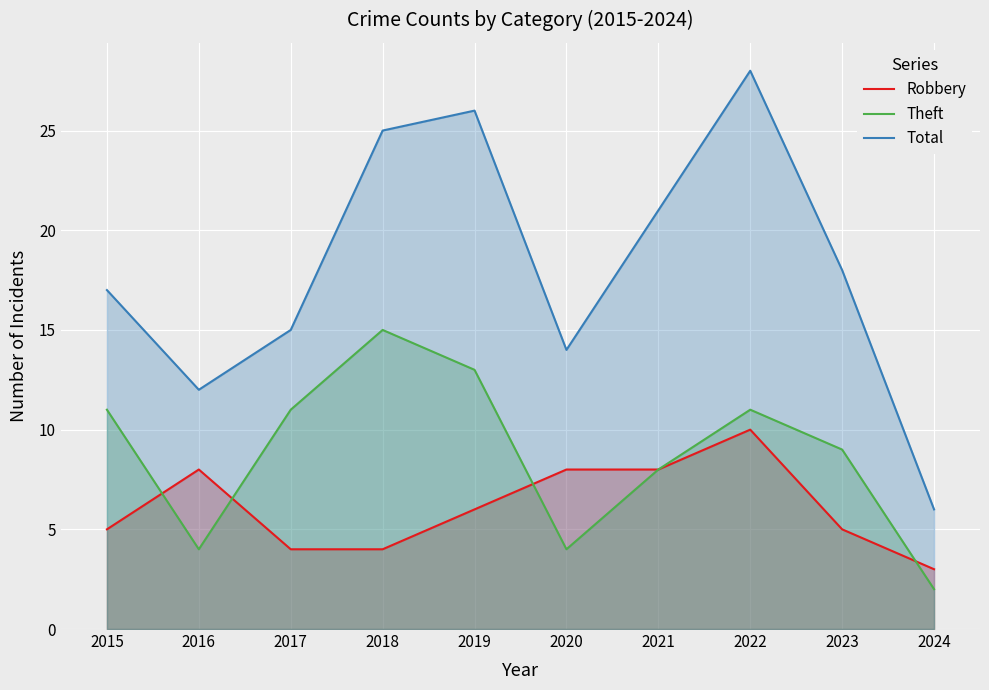

How many lines are shown in the chart?

3